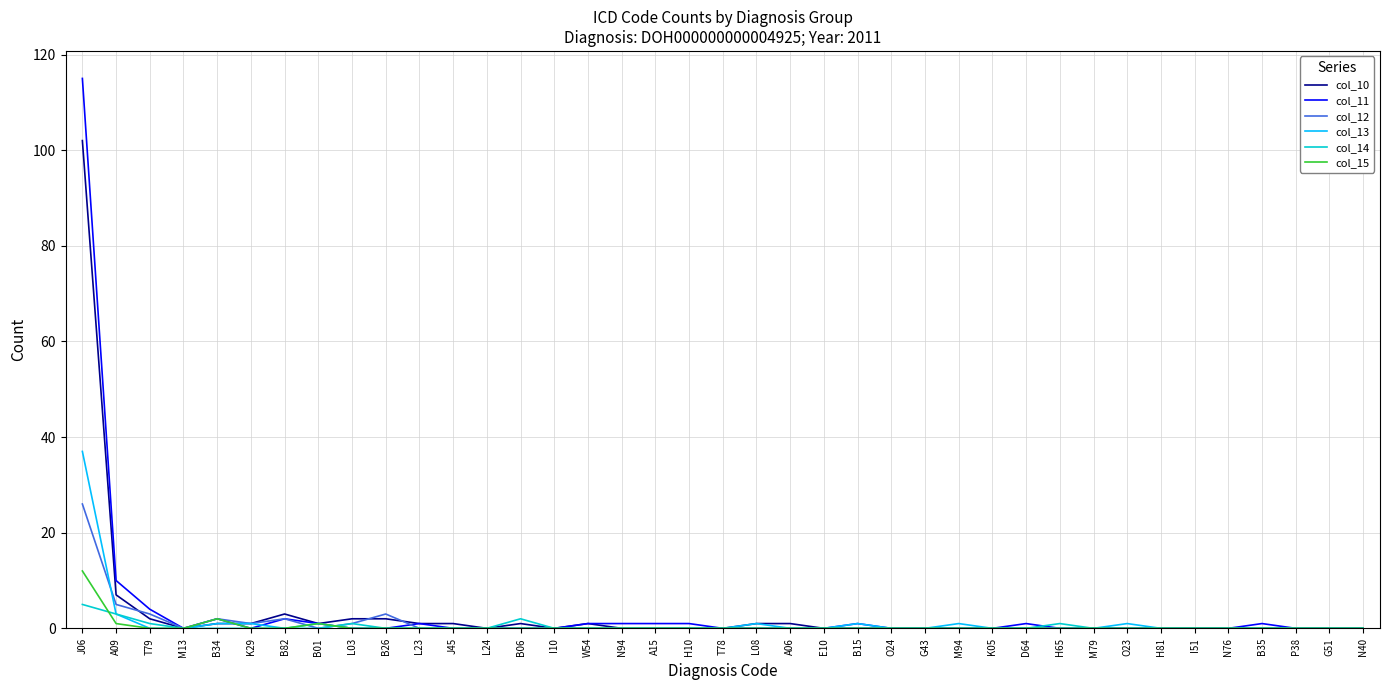

Which label corresponds to the largest value in the chart?

J06